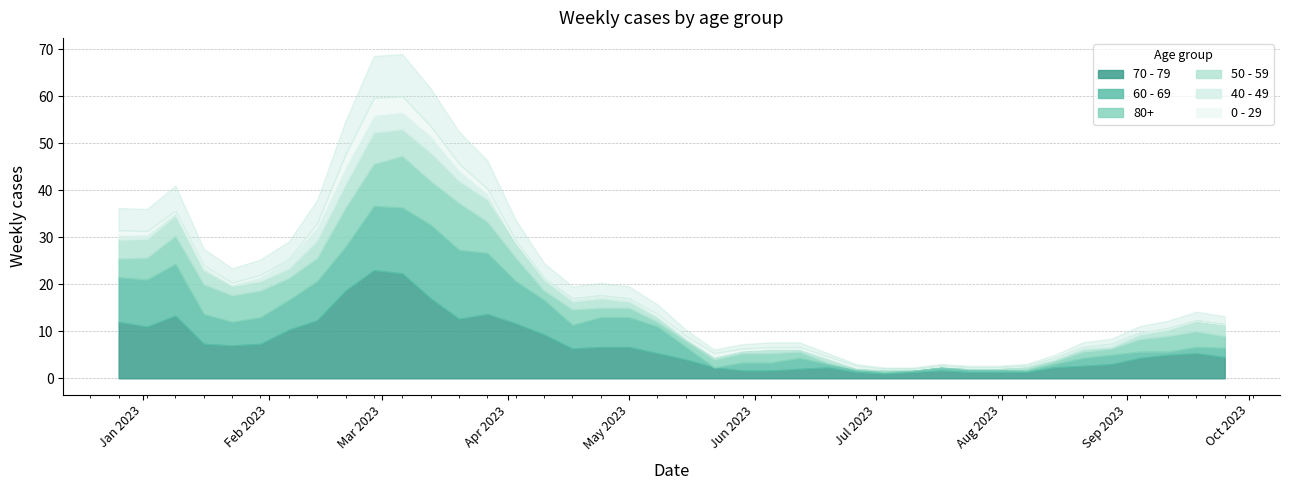

The value of 0 - 29 at 25 is 1. True or false?

True